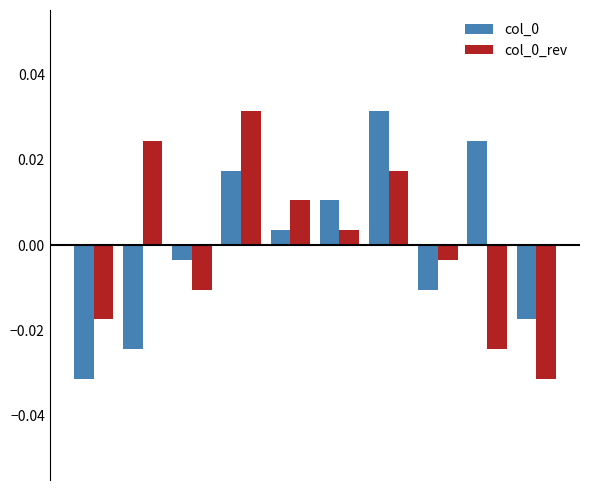

At how many categories does at least one series exceed 0?

6